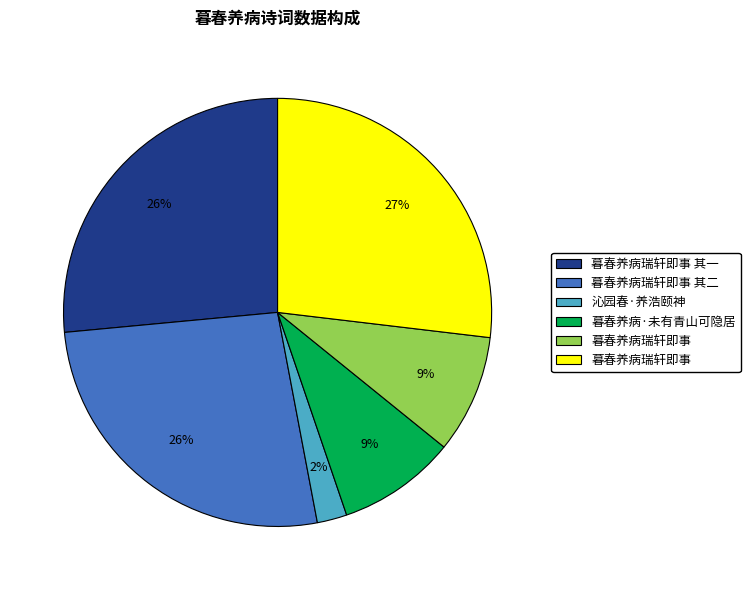

To the nearest percent, what is the difference between the largest and smallest slice percentages?

25%